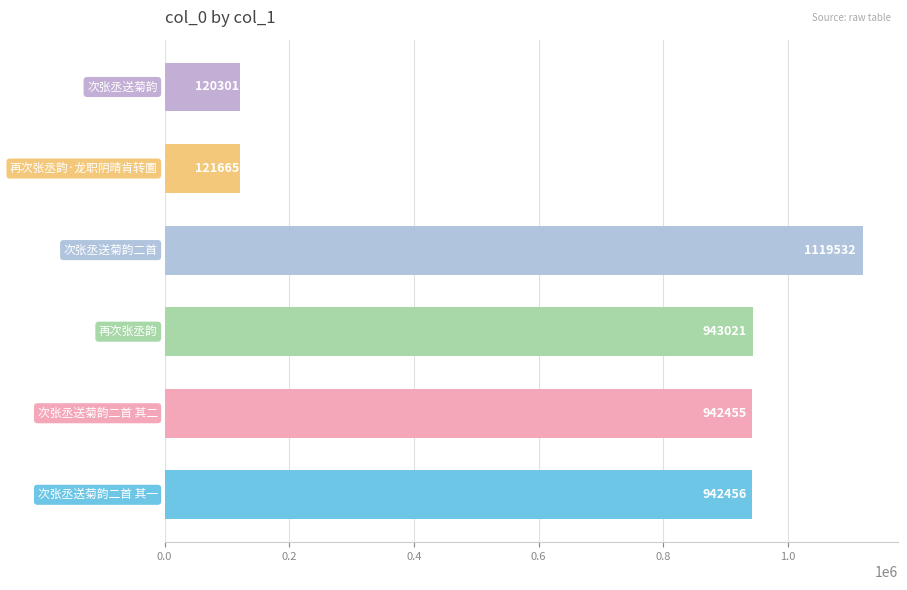

Reading top to bottom, extract all data points from this chart.

120301	121665	1119532	943021	942455	942456